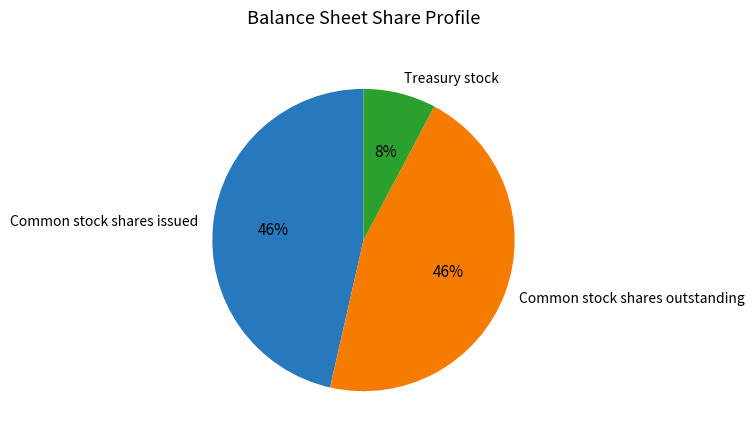

Which category has the smallest portion of the pie?

Treasury stock